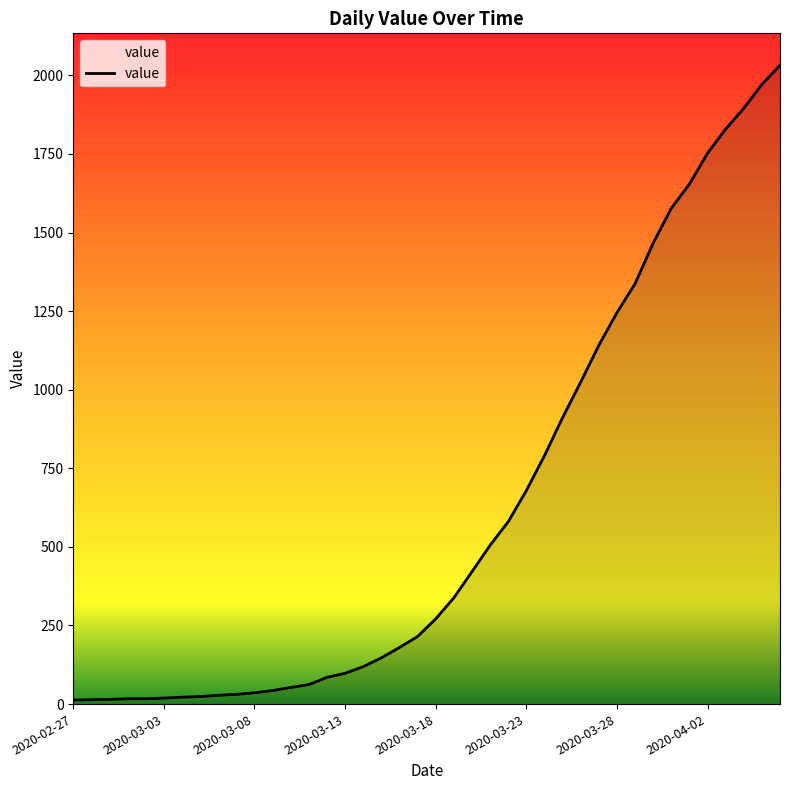

What is the difference between the maximum and minimum values?

2019